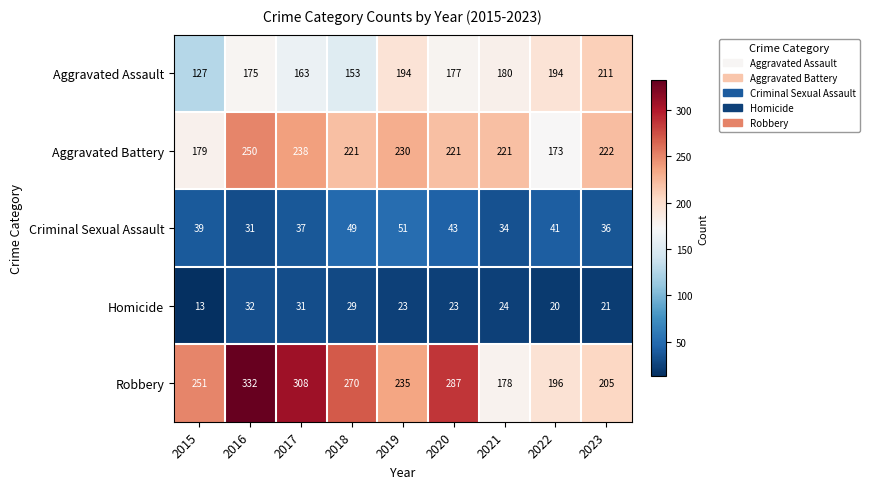

Read the Criminal Sexual Assault value at 2017, to the nearest 5.

35